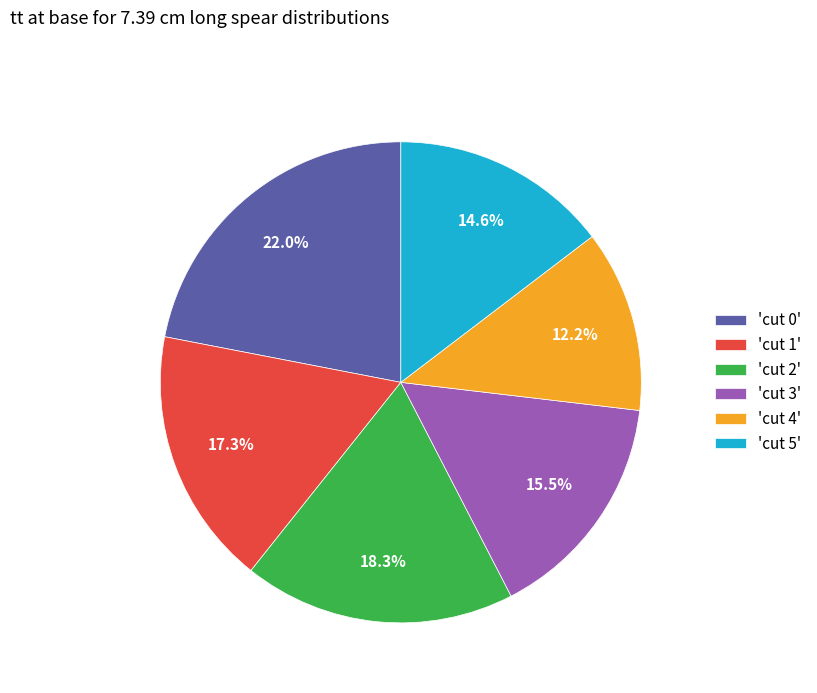

Approximately how many times larger is the value at 'cut 3' compared to 'cut 5'?

1.1